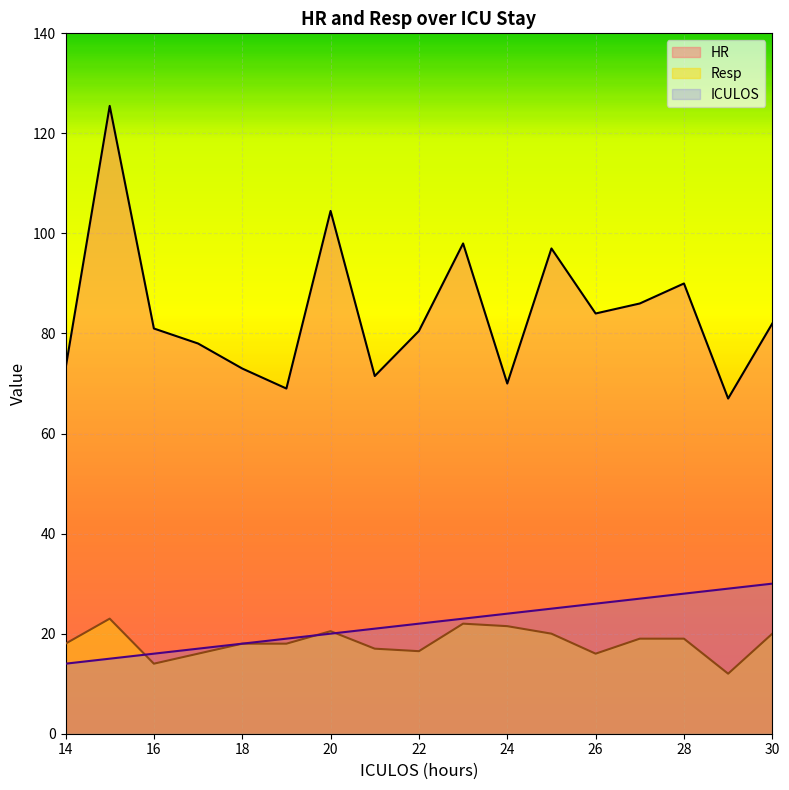

What is the average value of the ICULOS series?

22.0